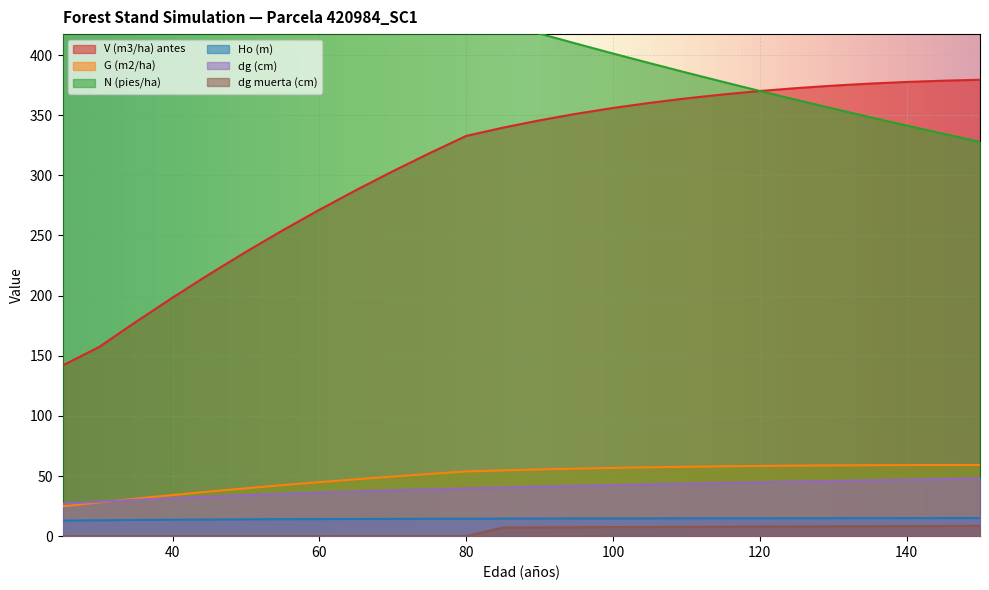

Reading left to right, what are all the values shown in this chart?

V (m3/ha) antes: 25=141.9	30=157.3	35=178.2	40=198.3	45=217.8	50=236.4	55=254.3	60=271.4	65=287.7	70=303.4	75=318.4	80=332.7	85=339.6	90=345.7	95=351.1	100=356.0	105=360.2	110=364.0	115=367.2	120=370.1	125=372.5	130=374.5	135=376.2	140=377.6	145=378.6	150=379.4
G (m2/ha): 25=24.8	30=28.1	35=31.2	40=34.2	45=37.1	50=39.8	55=42.4	60=44.9	65=47.3	70=49.6	75=51.7	80=53.8	85=54.7	90=55.5	95=56.1	100=56.7	105=57.2	110=57.7	115=58.1	120=58.4	125=58.6	130=58.8	135=59.0	140=59.1	145=59.2	150=59.2
N (pies/ha): 25=435.0	30=435.0	35=435.0	40=435.0	45=435.0	50=435.0	55=435.0	60=435.0	65=435.0	70=435.0	75=435.0	80=435.0	85=426.3	90=417.8	95=409.4	100=401.2	105=393.2	110=385.4	115=377.7	120=370.1	125=362.7	130=355.4	135=348.3	140=341.4	145=334.5	150=327.9
Ho (m): 25=12.9	30=13.2	35=13.4	40=13.7	45=13.8	50=14.0	55=14.1	60=14.2	65=14.3	70=14.4	75=14.4	80=14.5	85=14.6	90=14.6	95=14.7	100=14.7	105=14.8	110=14.8	115=14.8	120=14.9	125=14.9	130=14.9	135=15.0	140=15.0	145=15.0	150=15.0
dg (cm): 25=26.9	30=28.7	35=30.2	40=31.6	45=32.9	50=34.1	55=35.2	60=36.3	65=37.2	70=38.1	75=38.9	80=39.7	85=40.4	90=41.1	95=41.8	100=42.4	105=43.0	110=43.7	115=44.2	120=44.8	125=45.4	130=45.9	135=46.4	140=47.0	145=47.5	150=47.9
dg muerta (cm): 25=0.0	30=0.0	35=0.0	40=0.0	45=0.0	50=0.0	55=0.0	60=0.0	65=0.0	70=0.0	75=0.0	80=0.0	85=7.2	90=7.3	95=7.4	100=7.5	105=7.7	110=7.8	115=7.9	120=8.0	125=8.1	130=8.2	135=8.3	140=8.4	145=8.5	150=8.6